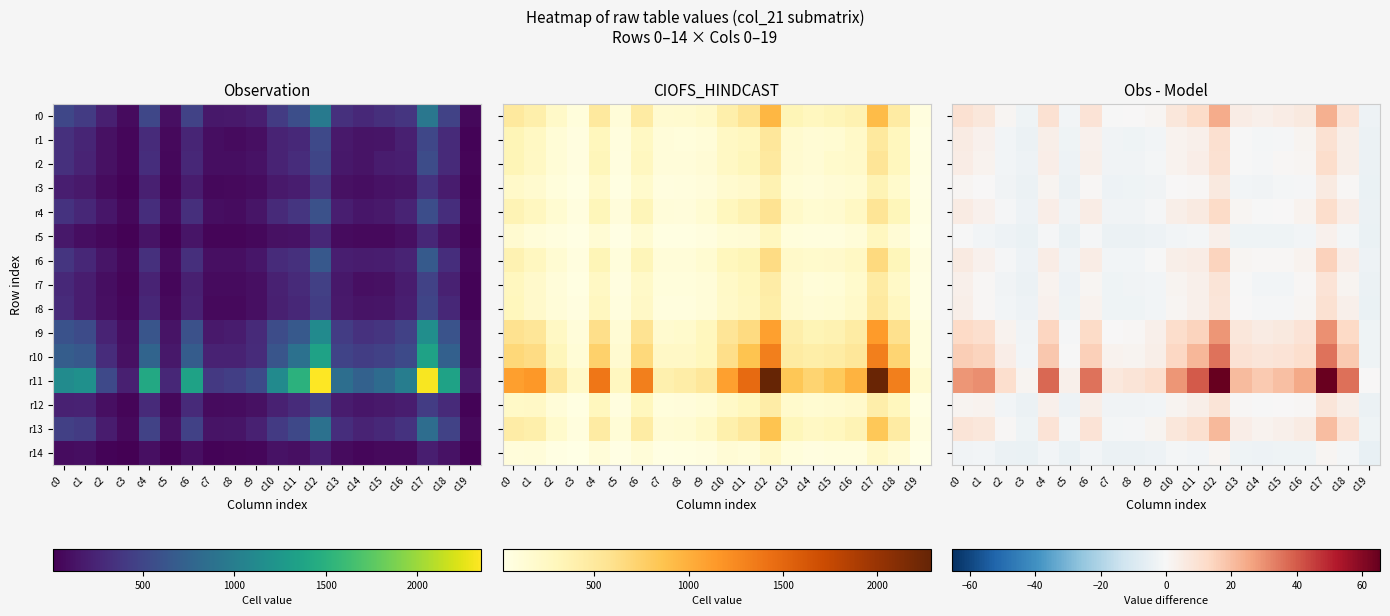

At which label is r3 closest to 0?

c10